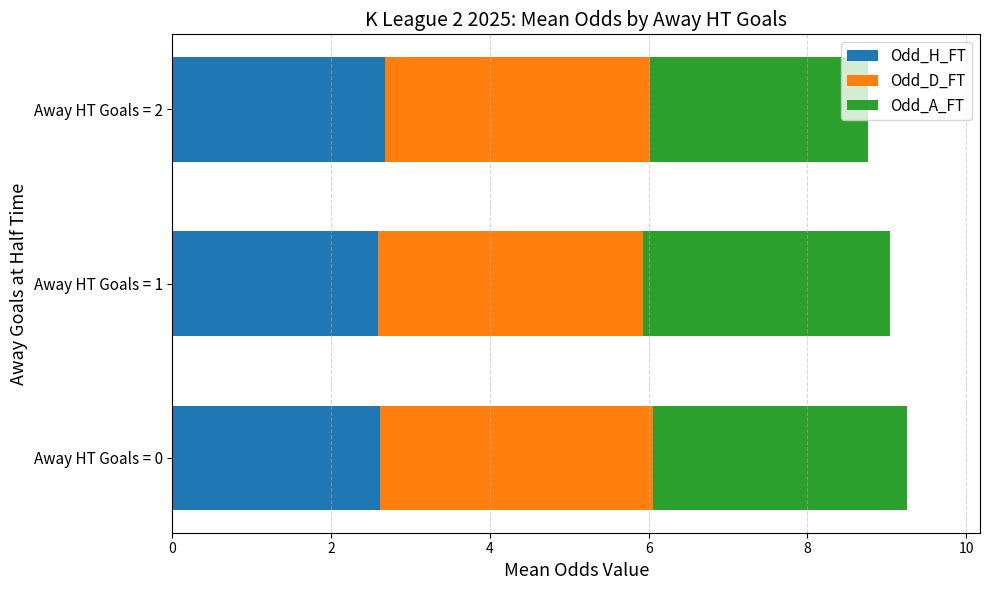

The Odd_H_FT series shows 3.8 at Away HT Goals = 0. True or false?

False